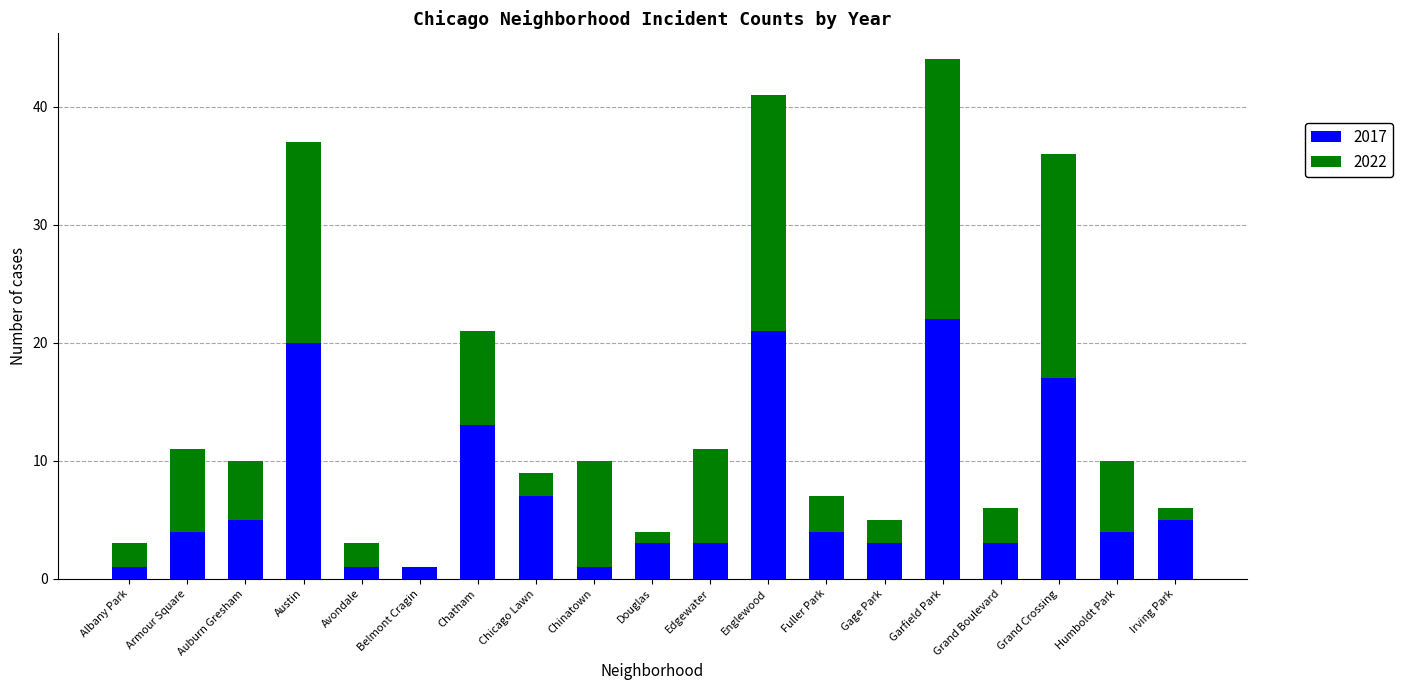

Is it true that 2017 equals 4 at Humboldt Park?

True